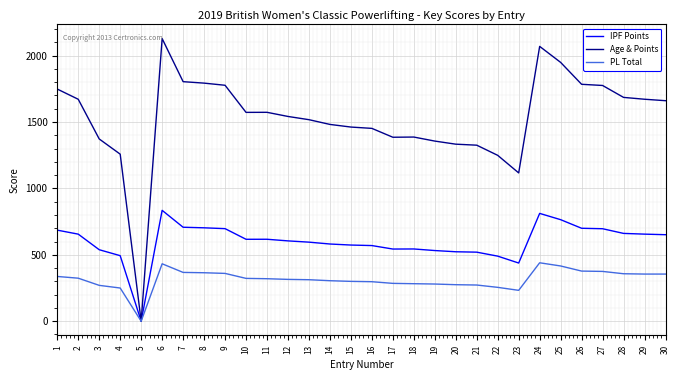

What is the spread (max minus min) of values at 3?

1102.3